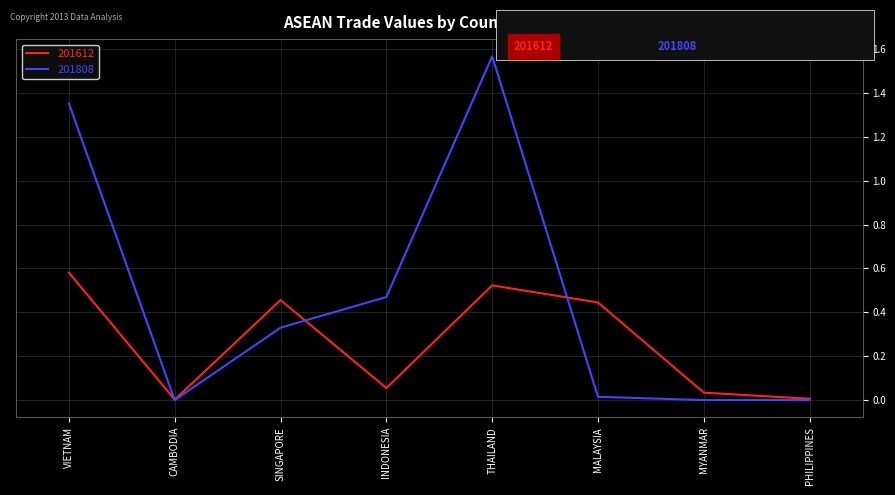

What position from the right is VIETNAM?

8